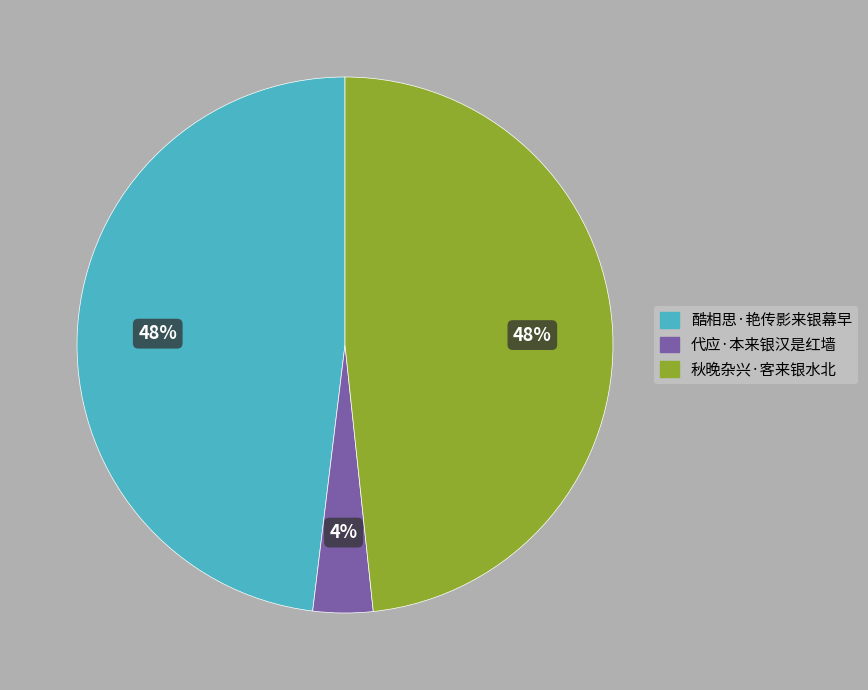

True or false: 秋晚杂兴·客来银水北 accounts for 54% of the total.

False